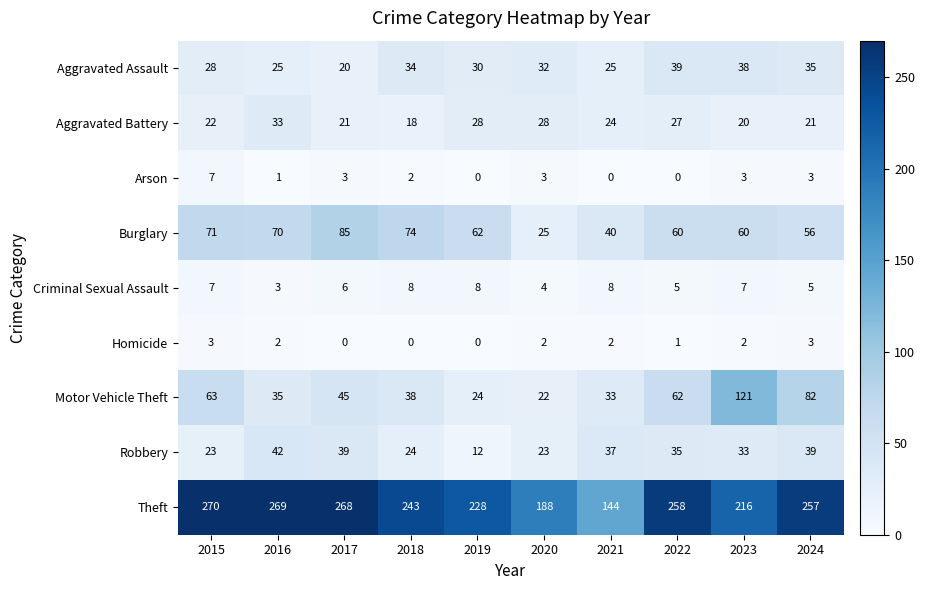

What is the difference between the maximum and minimum values in the Theft series?

126